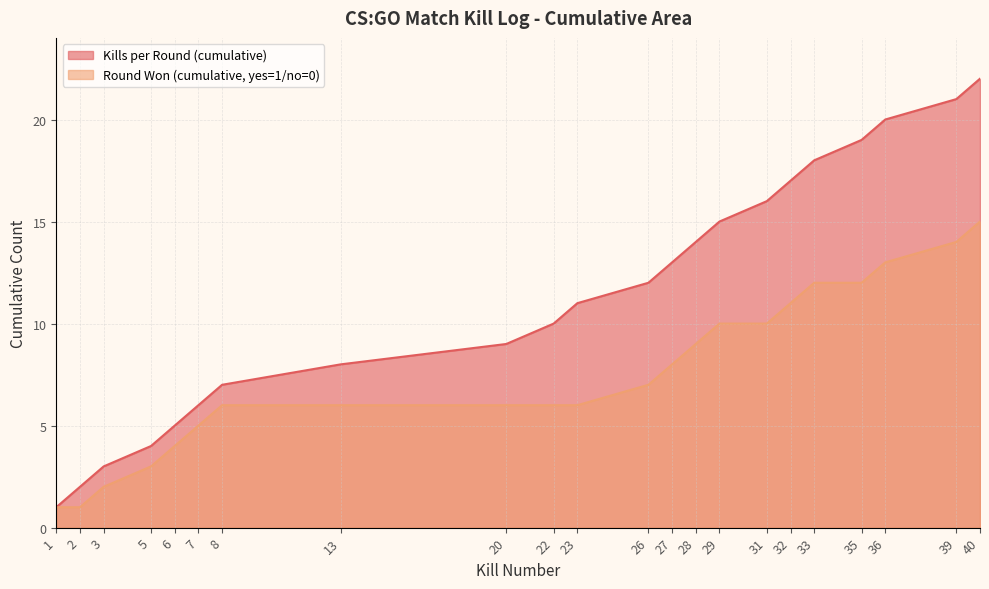

How many lines are shown in the chart?

2